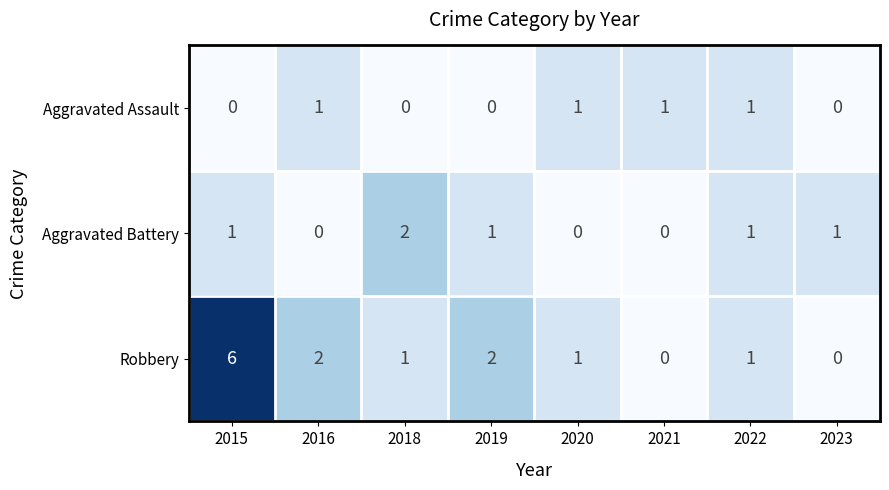

What is the sum of the Robbery values at 2016 and 2015?

8